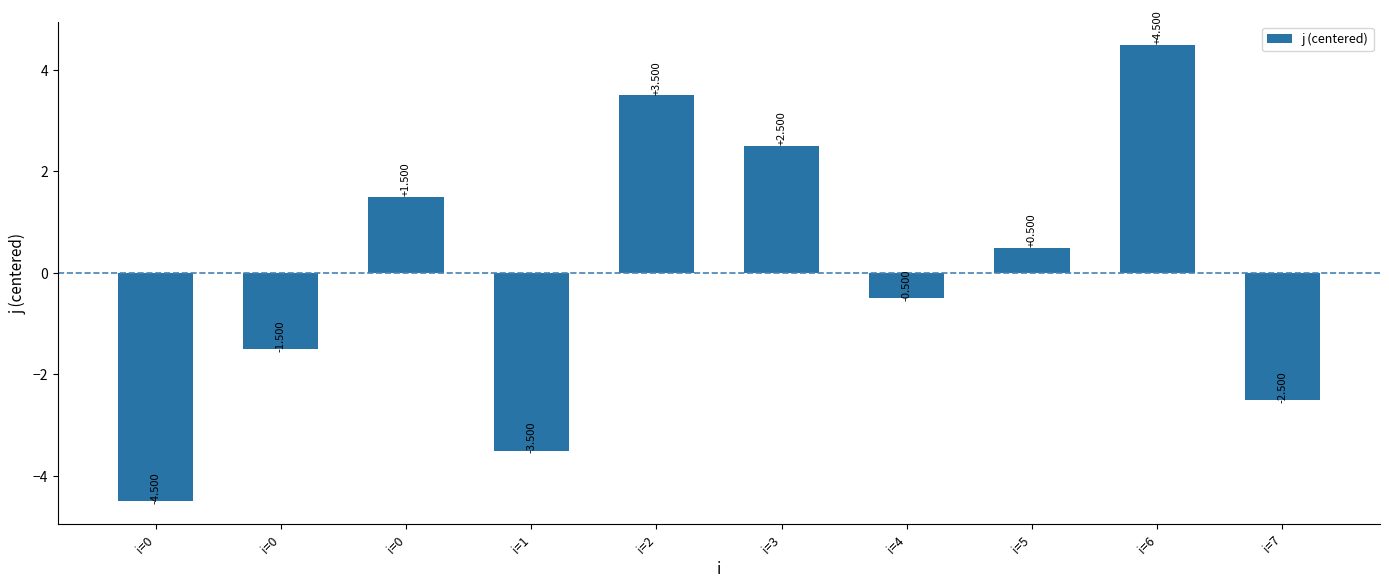

At which category does the chart reach its minimum across all series?

i=0